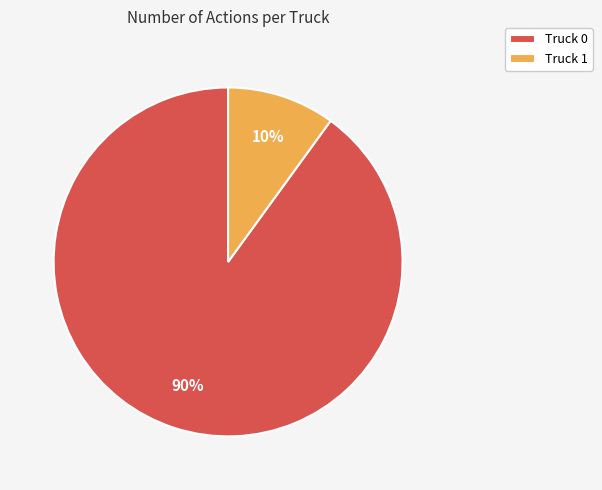

Which category accounts for the majority?

Truck 0